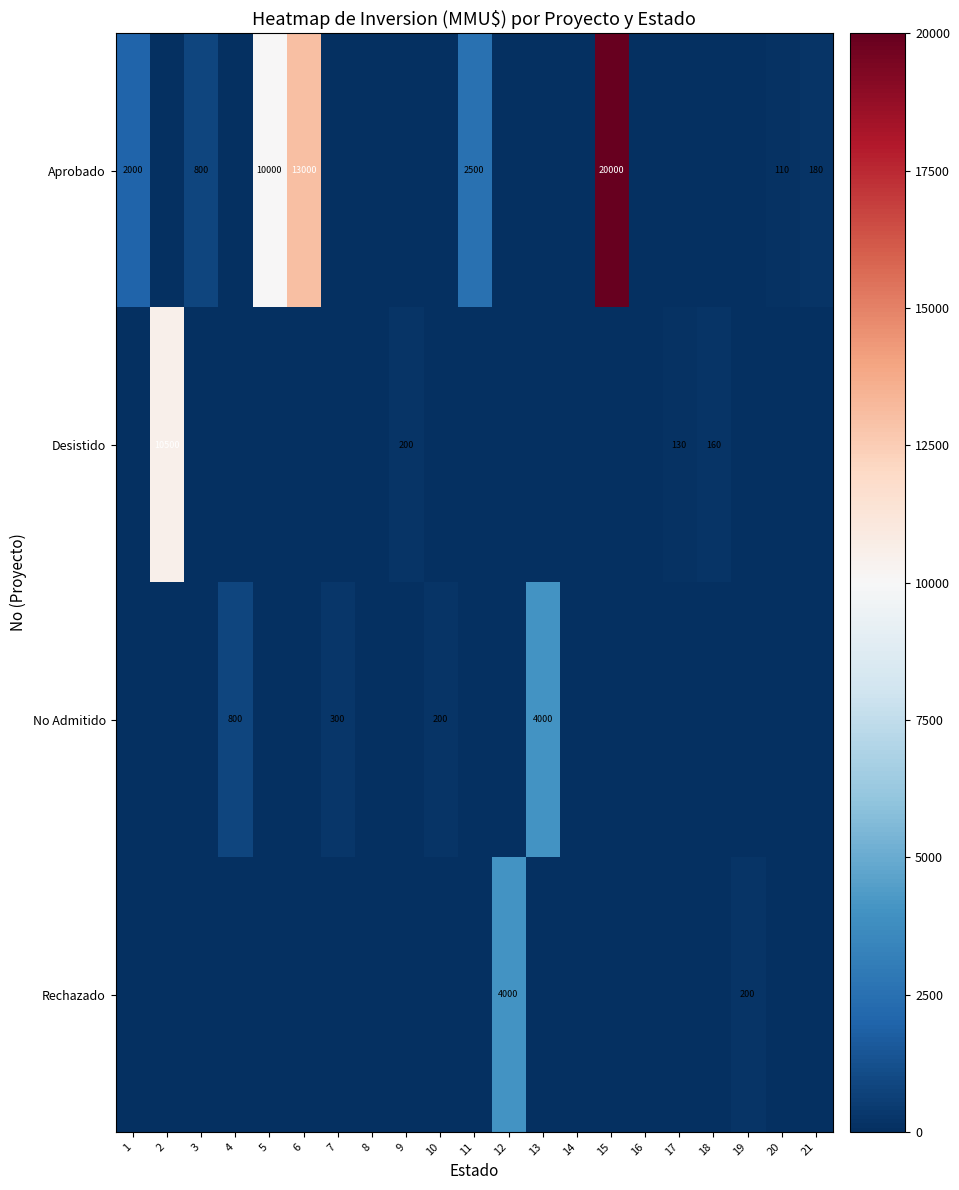

True or false: No Admitido has a value of 438 at 7.

False